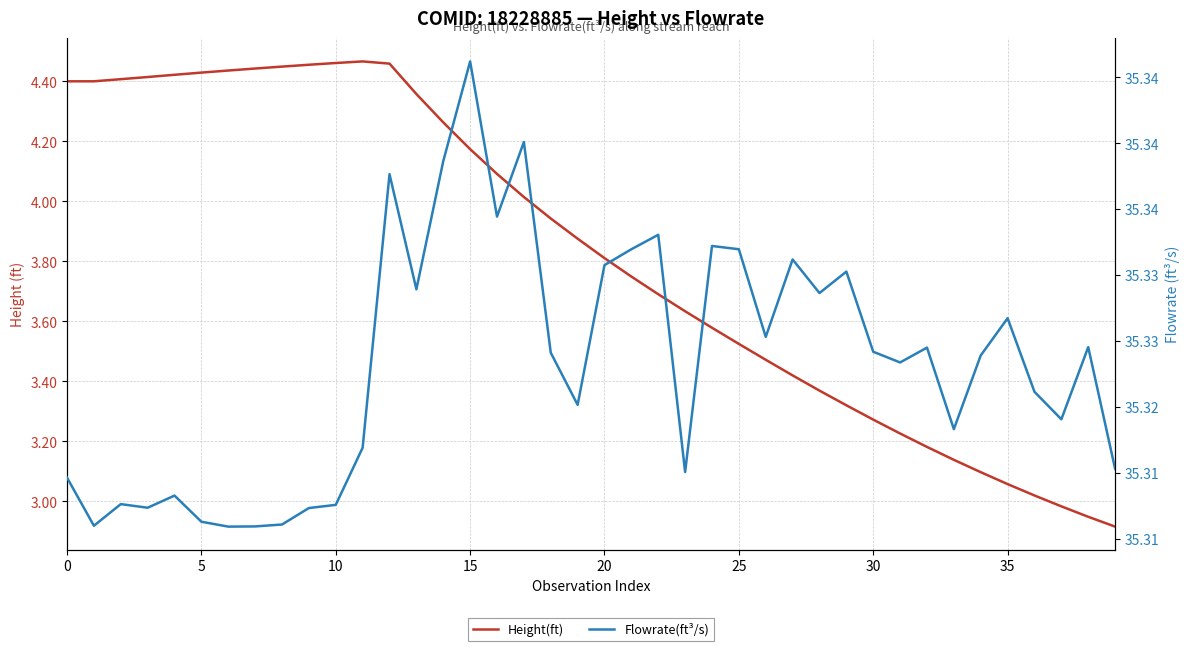

At which category does the chart reach its minimum across all series?

39